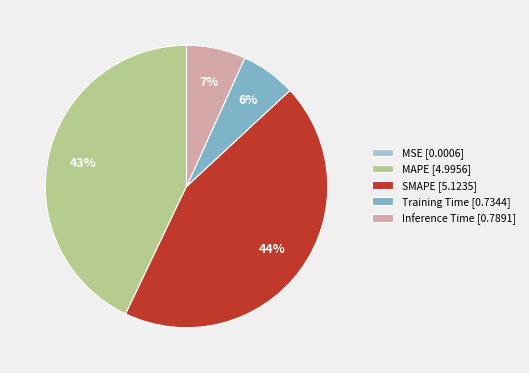

To the nearest percent, what portion does SMAPE [5.1235] represent?

44%